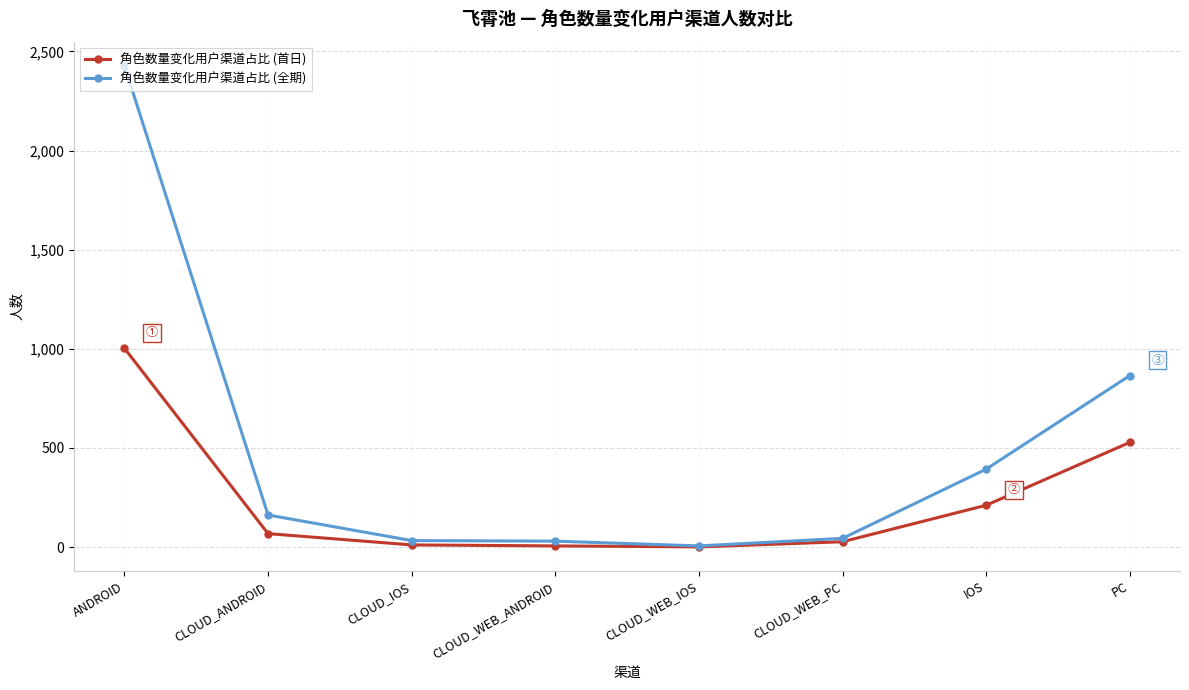

Which series has the largest range (max minus min)?

角色数量变化用户渠道占比 (全期)